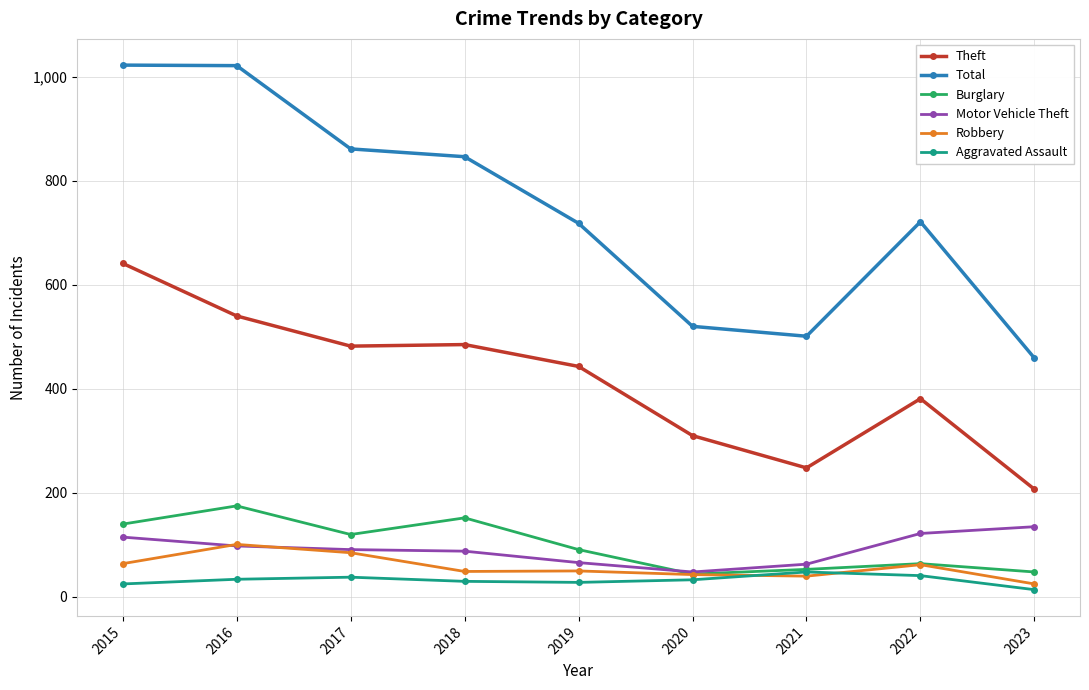

What is the approximate value of Total at 2016?

1021